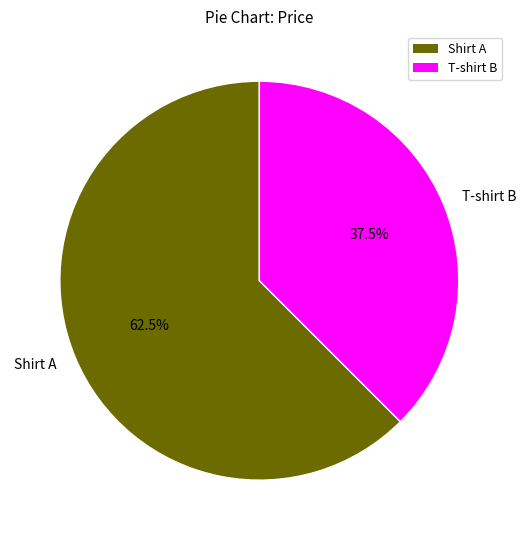

What is the smallest slice in the pie chart?

T-shirt B